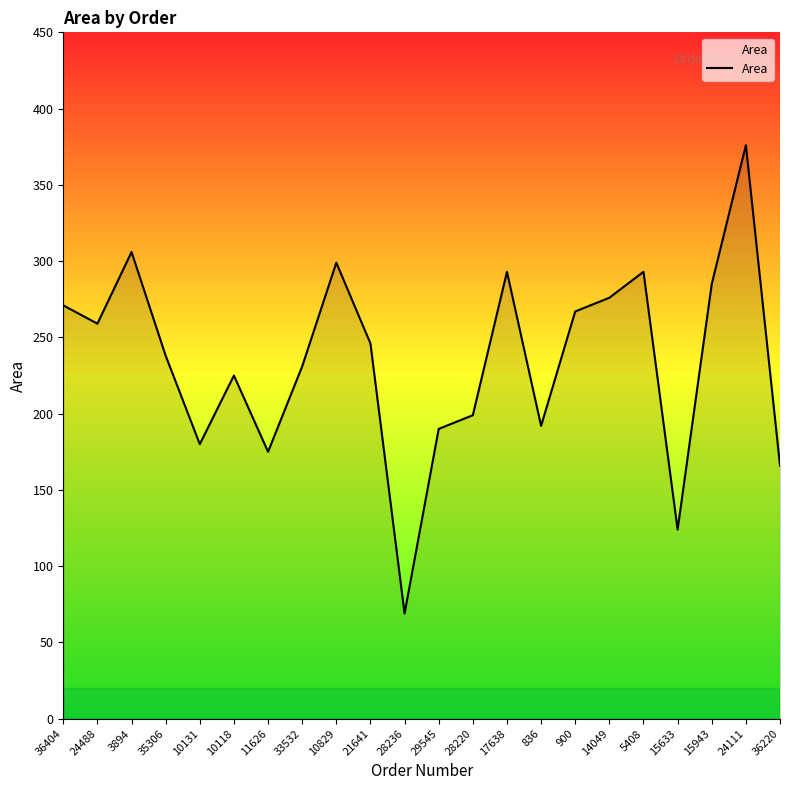

What is the ratio of the value at 21641 to the value at 24488?

0.9